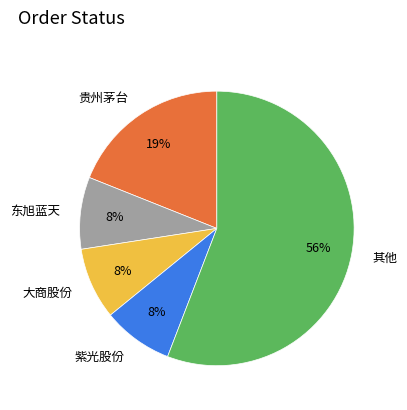

Combined, do 贵州茅台 and 紫光股份 account for over 50%?

No